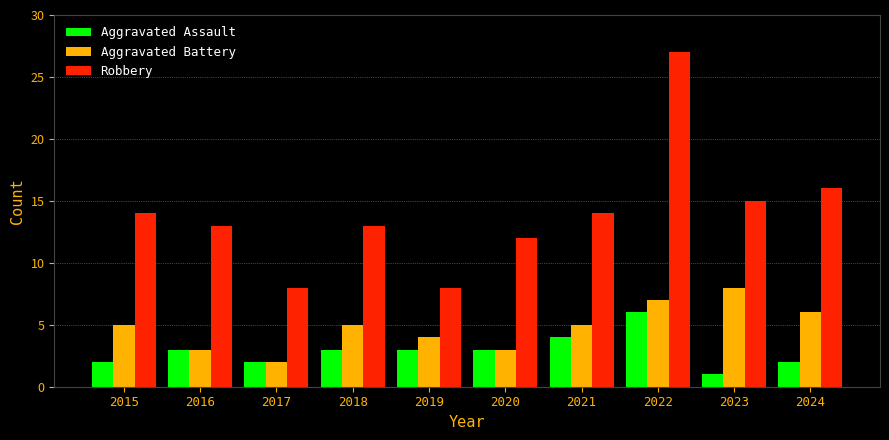

What is the value of the Aggravated Battery bar at the 5th from the left?

4